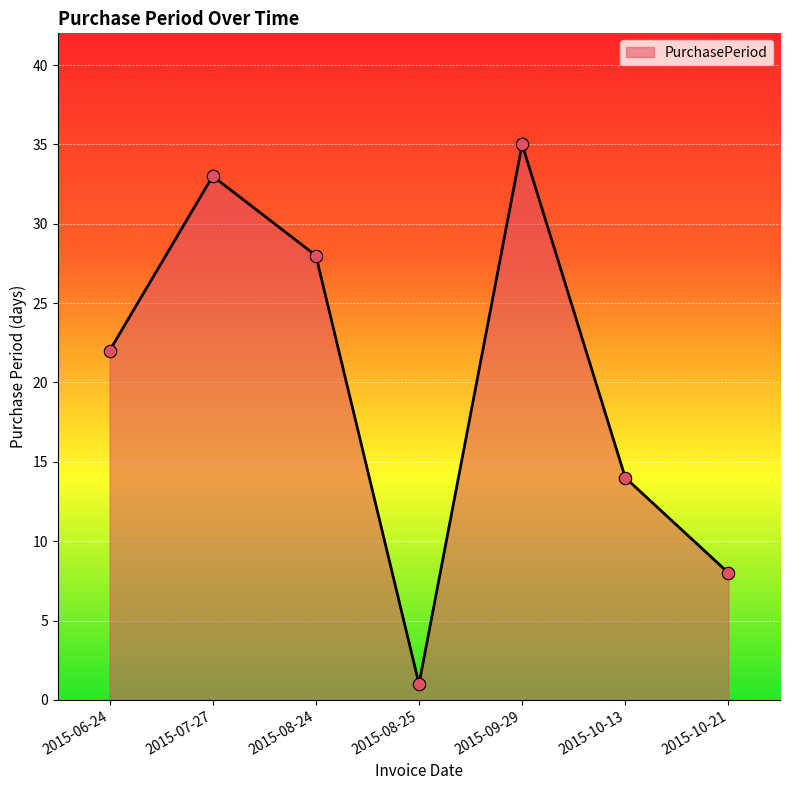

Which has a higher value, 2015-07-27 or 2015-08-25?

2015-07-27